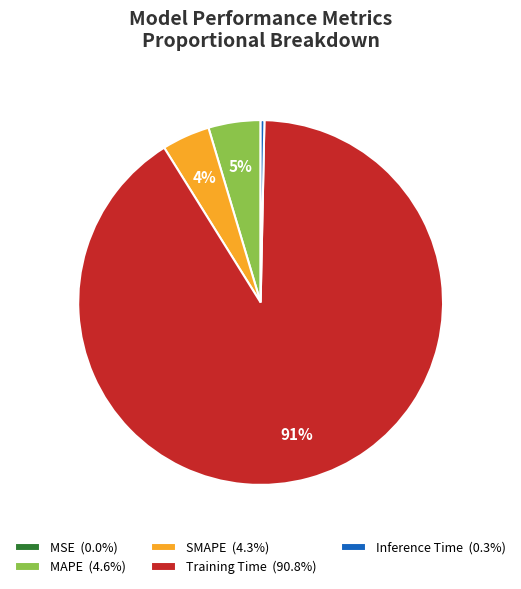

To the nearest percent, what is the average slice percentage?

20%